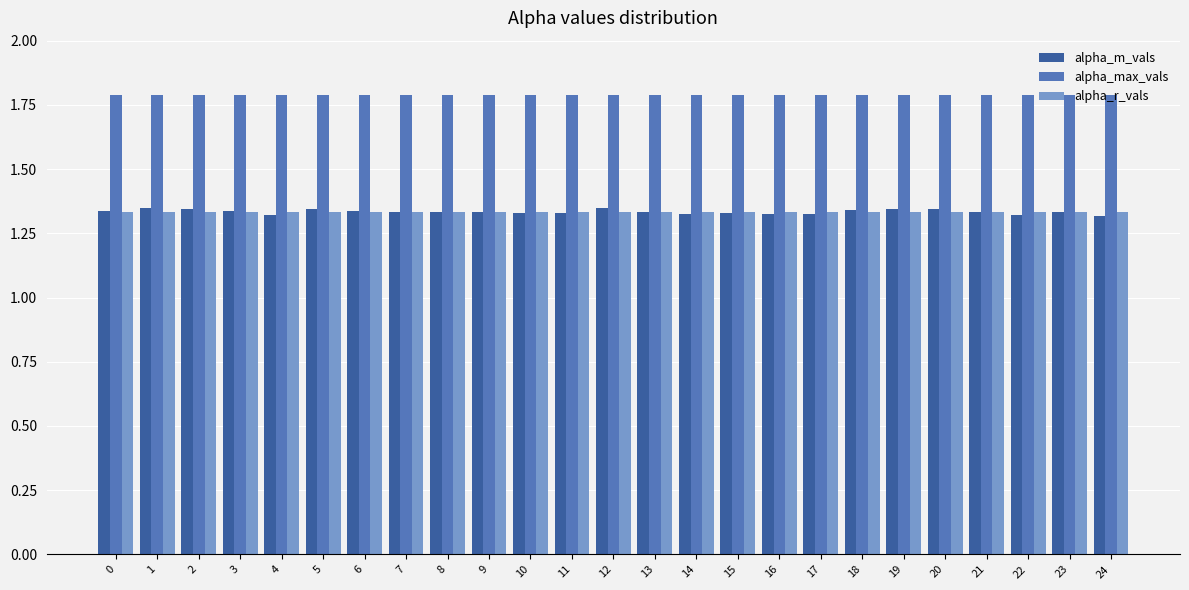

What is the sum of the alpha_r_vals values at 16 and 3?

2.7